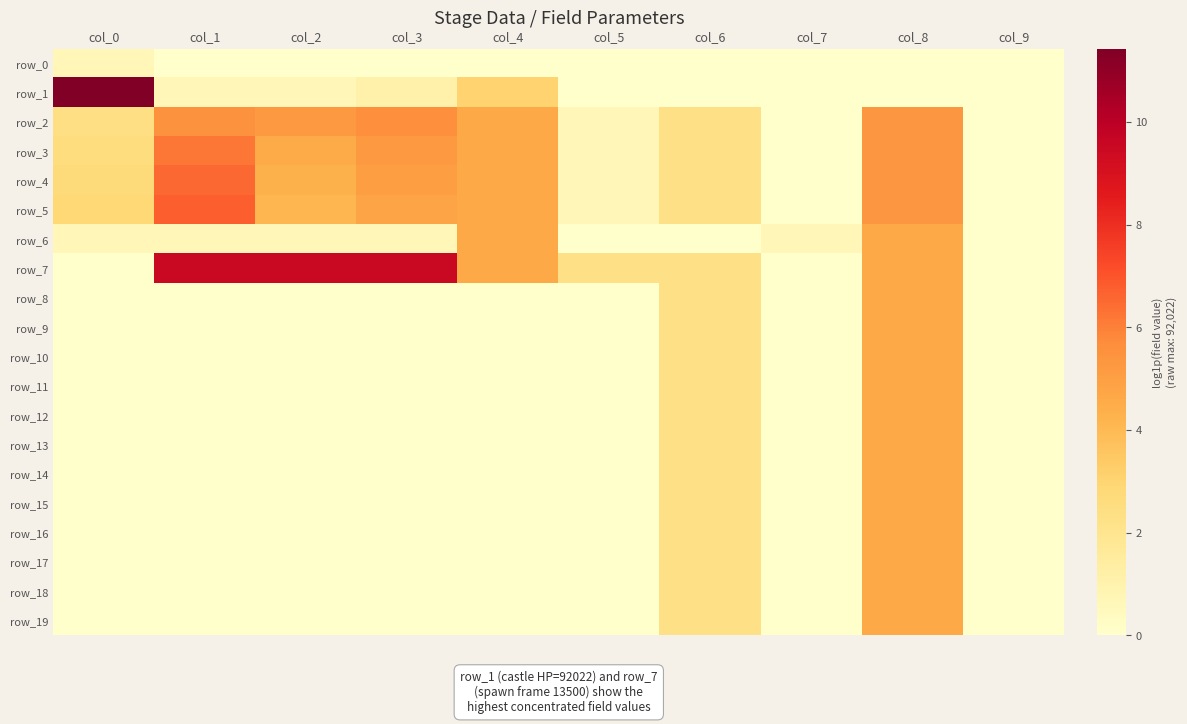

Which has a higher value, col_2 or col_7?

col_2